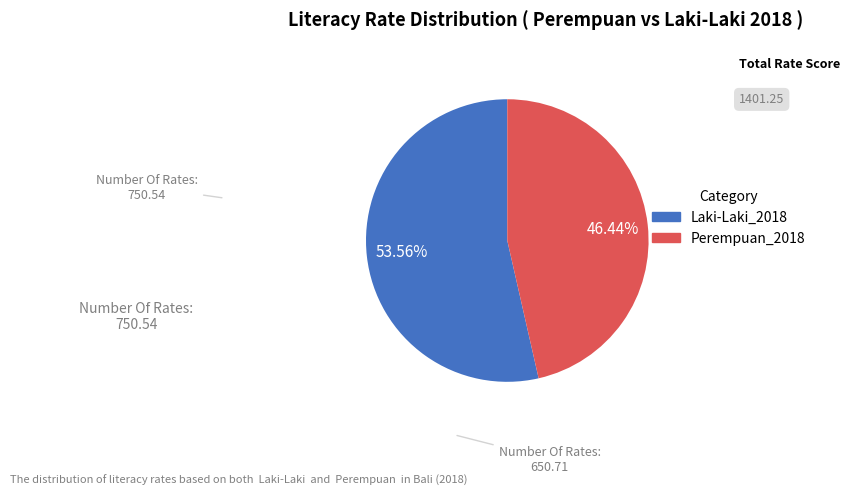

Is there a majority slice in this chart?

Yes